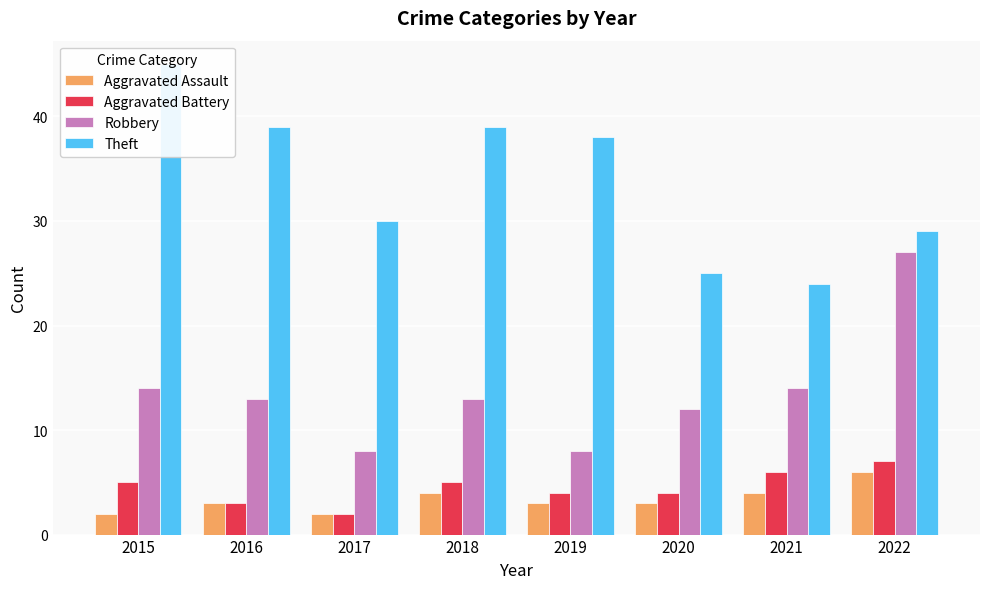

At which category is the sum across all series the highest?

2022